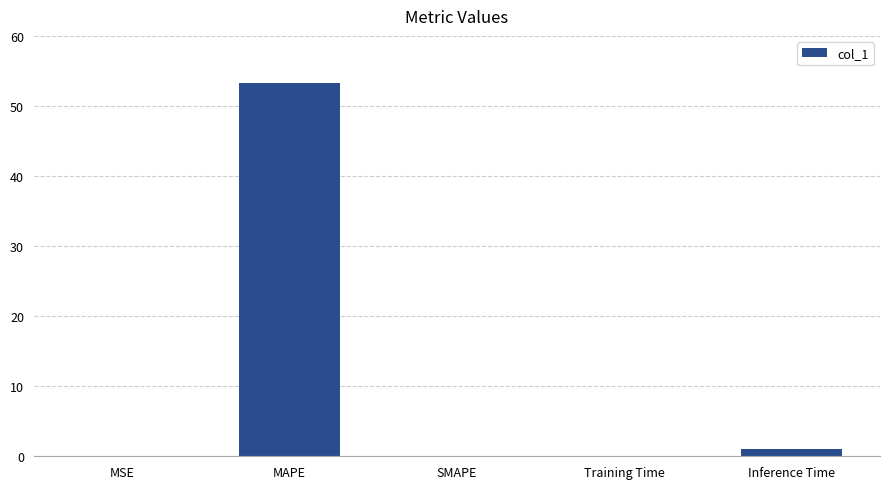

Which label corresponds to the largest value in the chart?

MAPE